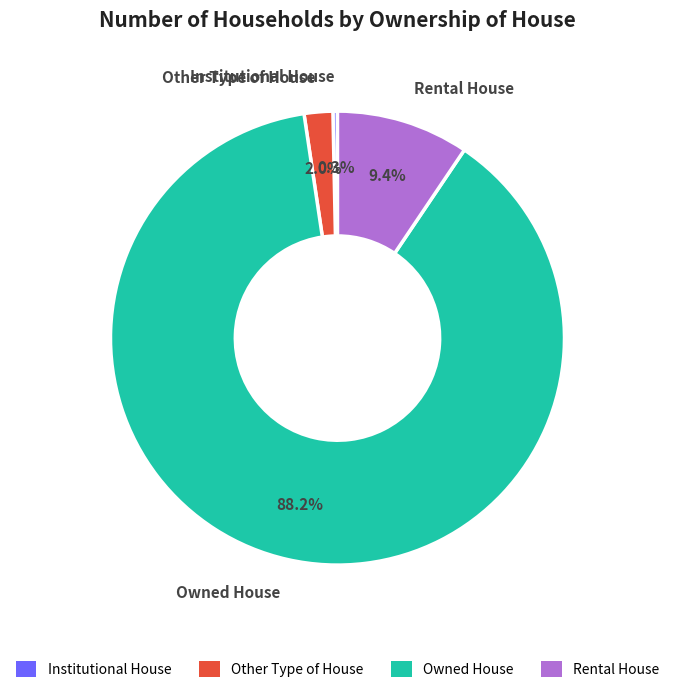

To the nearest percent, what percentage of the pie is Owned House?

88%